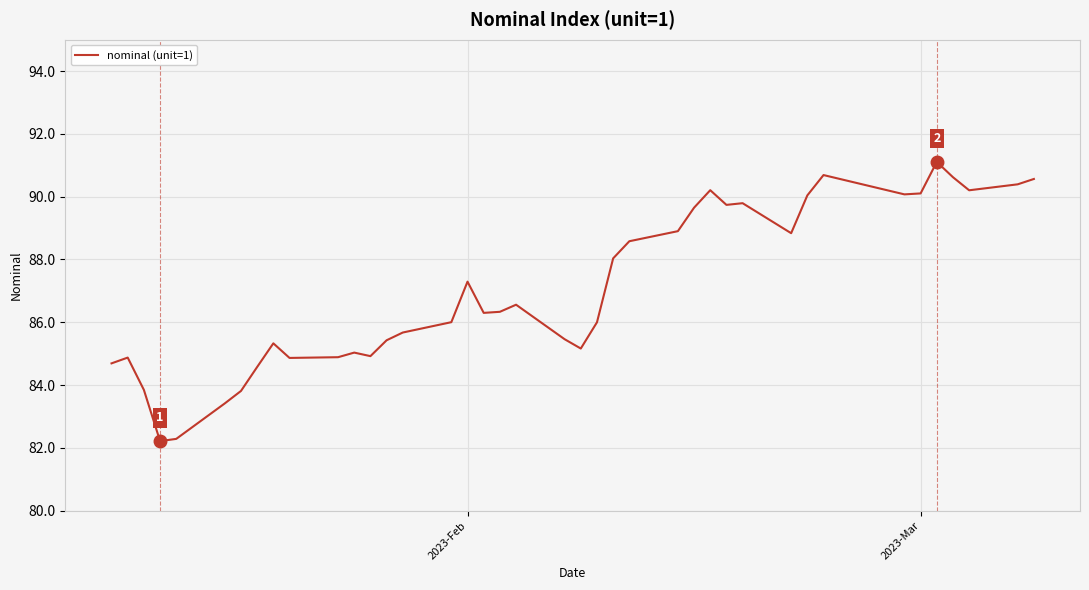

What is the smallest value displayed?

82.2